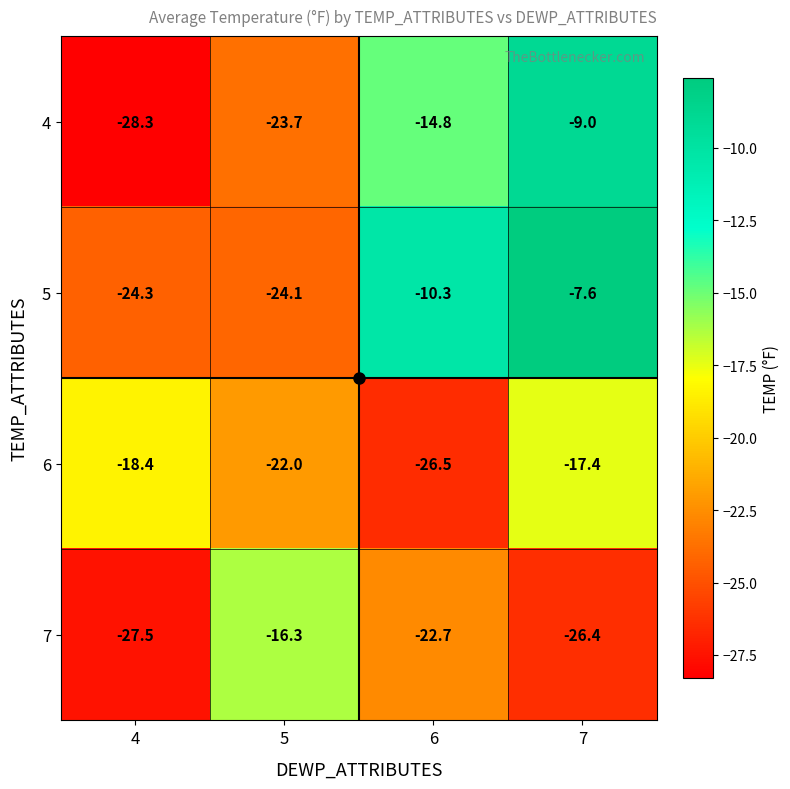

Rank the series at 7 from highest to lowest value.

5, 4, 6, 7